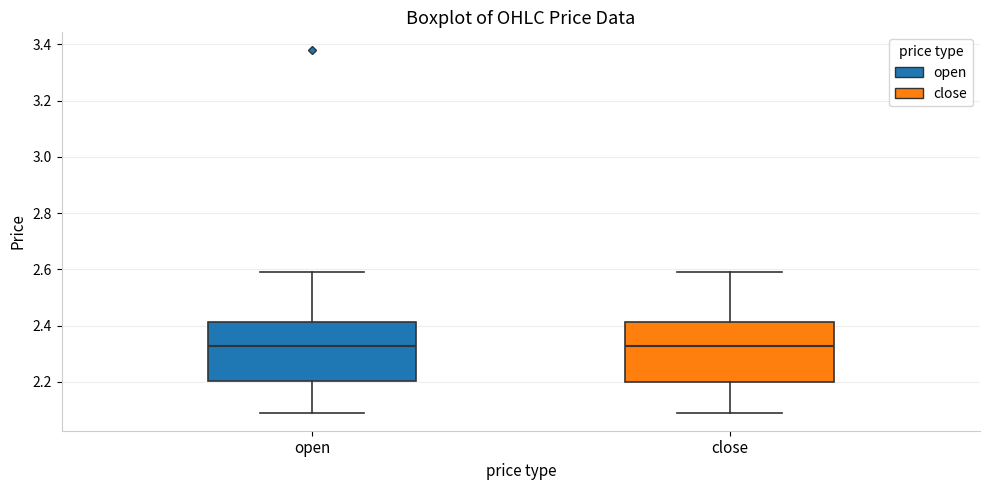

Reading left to right, read every box against the y-axis: the position of its median line, the range the box covers, and the ends of its whiskers. The values are not printed on the chart, so give them approximately, as read against the axis.

open: median 2.32, box 2.20 to 2.42, whiskers 2.10 to 2.60
close: median 2.32, box 2.20 to 2.42, whiskers 2.10 to 2.60